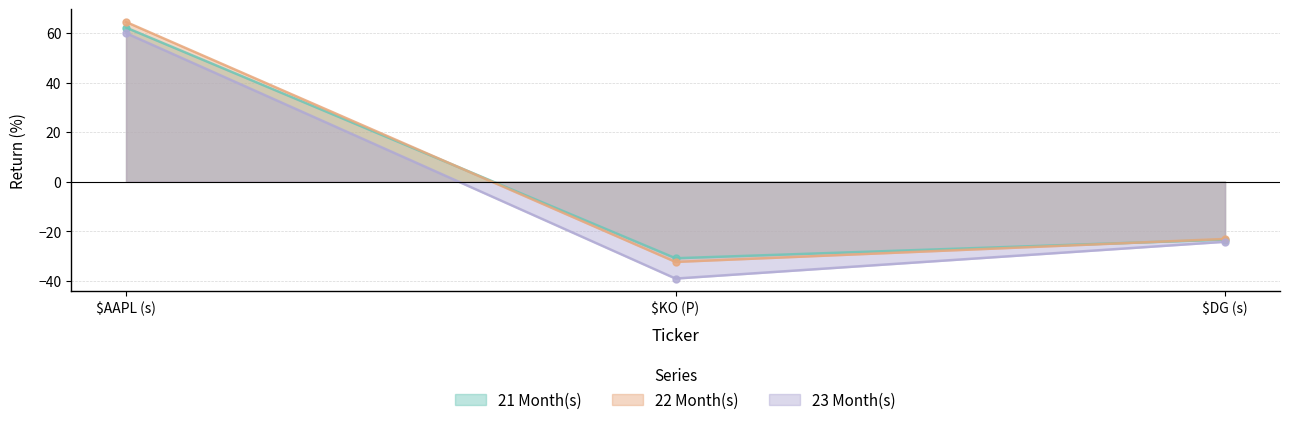

Between $KO (P) and $AAPL (s), which is larger?

$AAPL (s)